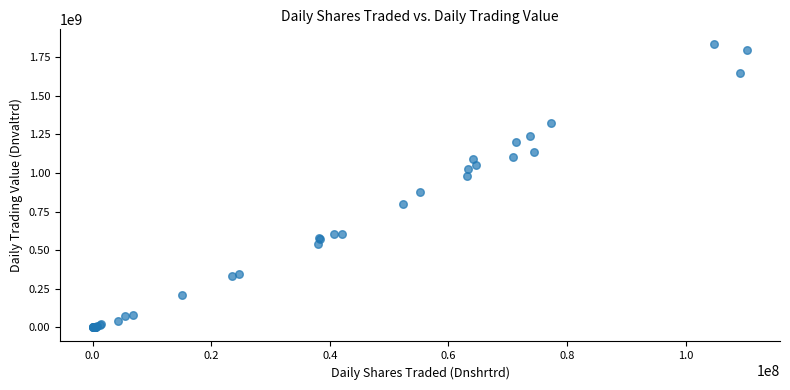

What Y value in the scatter plot is closest to 919081532?

877602440